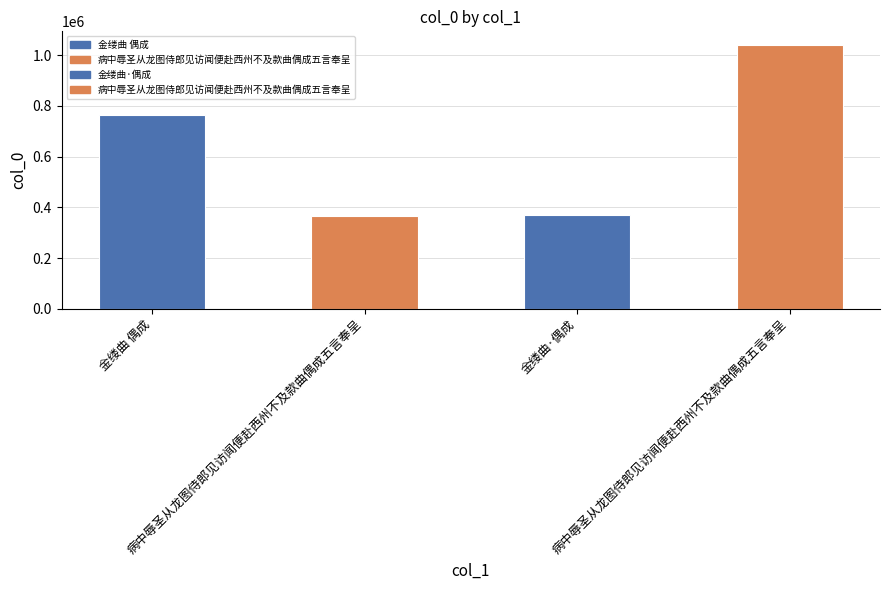

How many bars are there in total?

4